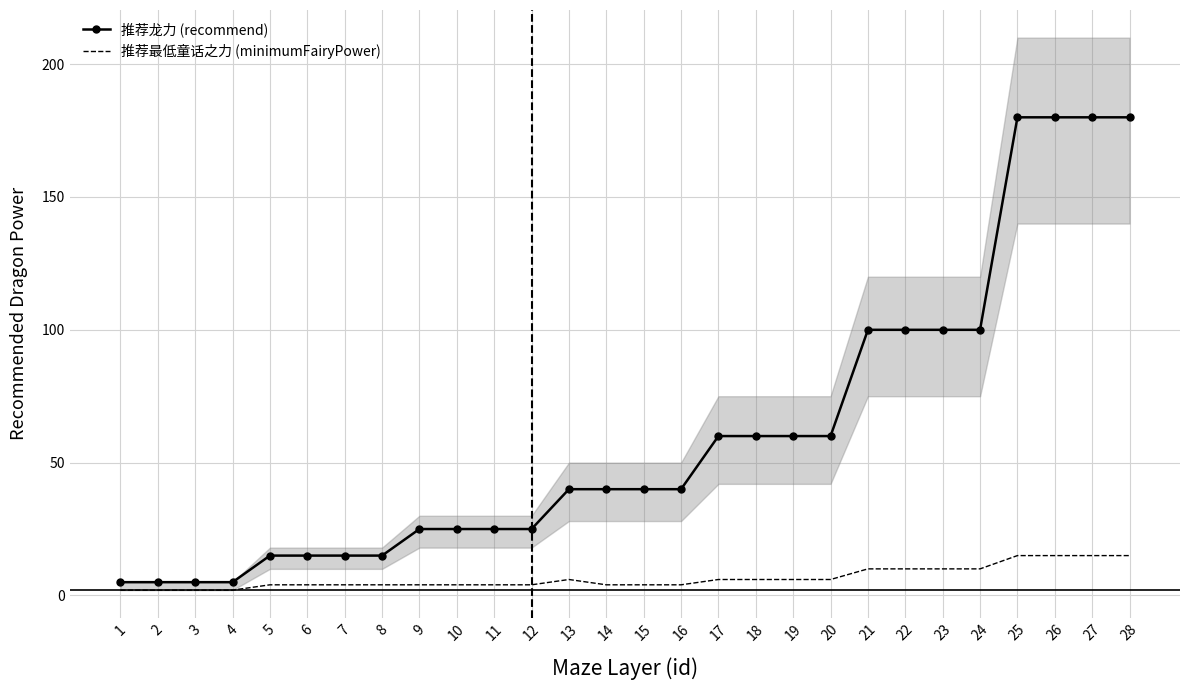

At how many categories does at least one series exceed 150?

4